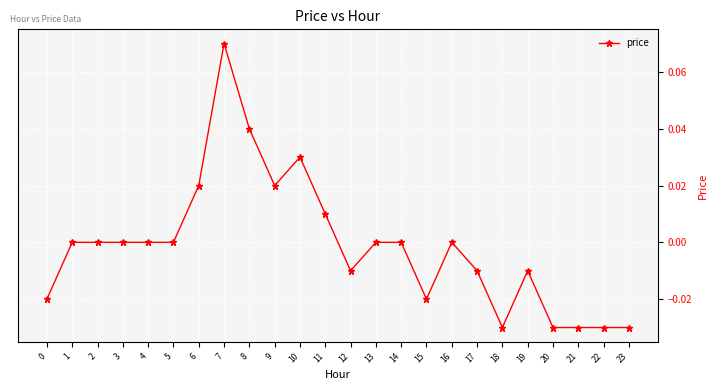

True or false: the data has more than 0 interior local peaks.

True